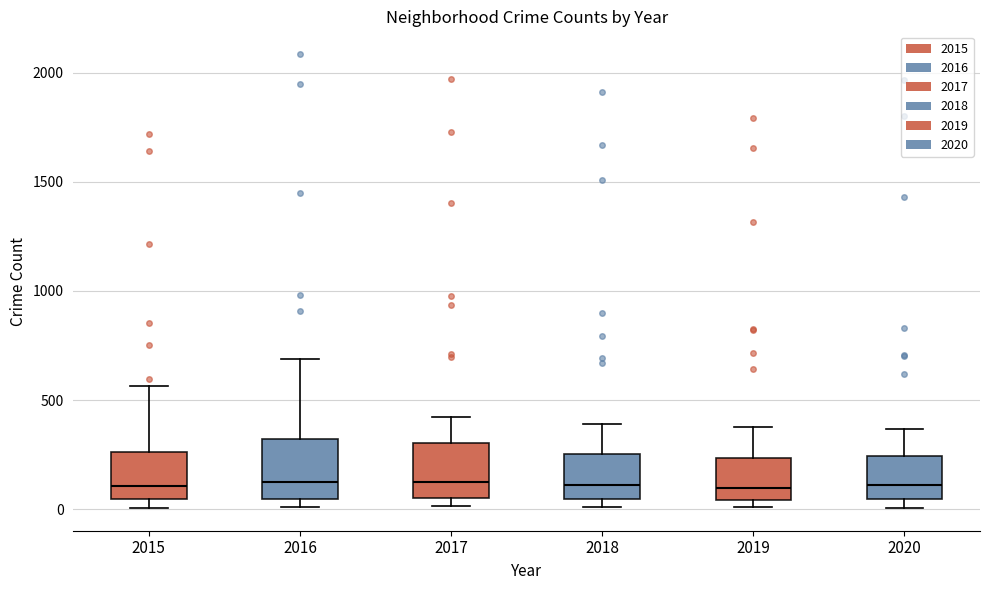

Reading left to right, transcribe this box plot: for each box, give where its median line is, the range the box spans, and where its two whiskers end, as read against the y-axis. The values are not printed on the chart, so give them approximately, as read against the axis.

2015: median 100, box 50 to 250, whiskers 0 to 550
2016: median 150, box 50 to 300, whiskers 0 to 700
2017: median 100, box 50 to 300, whiskers 0 to 400
2018: median 100, box 50 to 250, whiskers 0 to 400
2019: median 100, box 50 to 250, whiskers 0 to 400
2020: median 100, box 50 to 250, whiskers 0 to 350